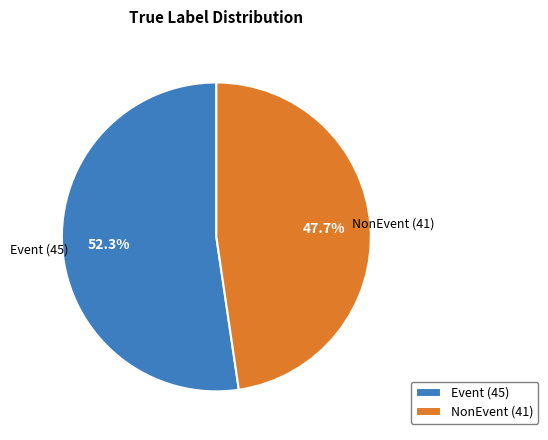

How many slices are in this pie chart?

2